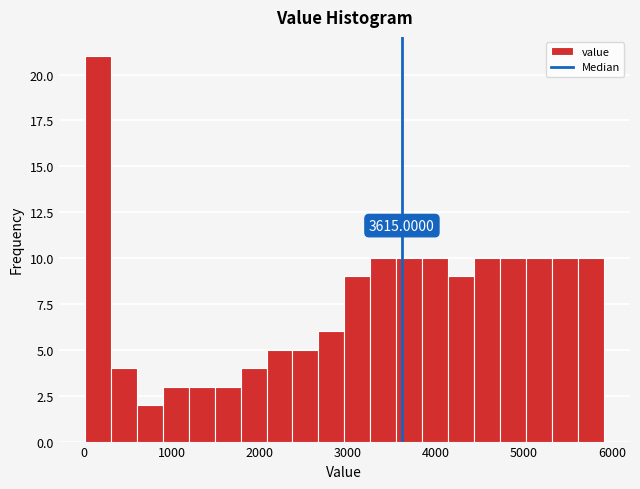

Around what value on the x-axis is the tallest bar? Give the approximate position of its centre, as read against the axis.

200